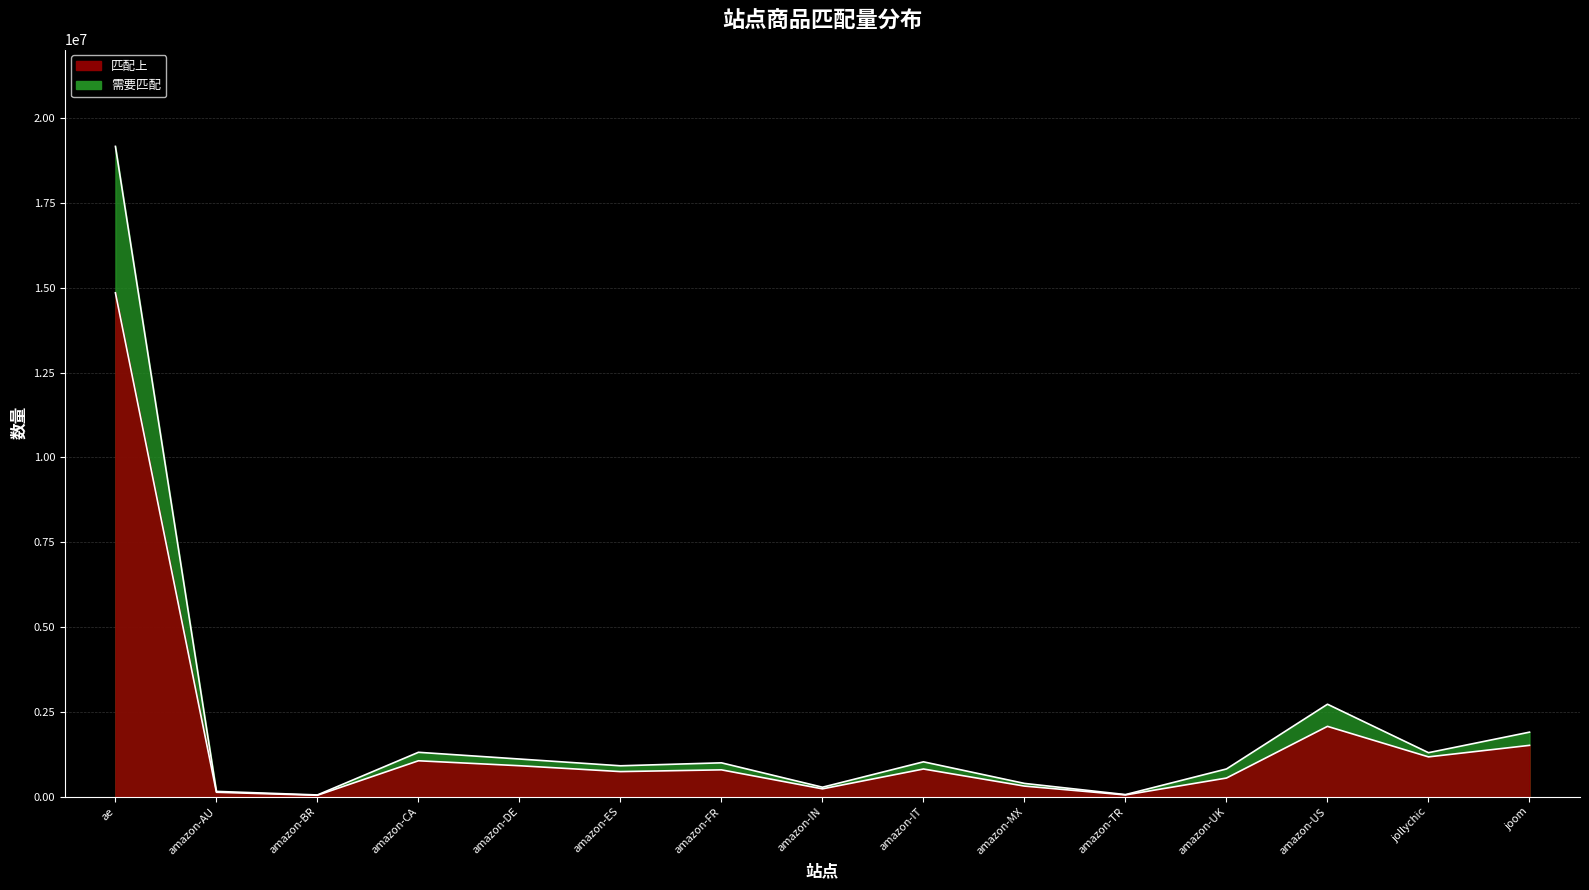

How many values in the 匹配上 series are below 791119?

7